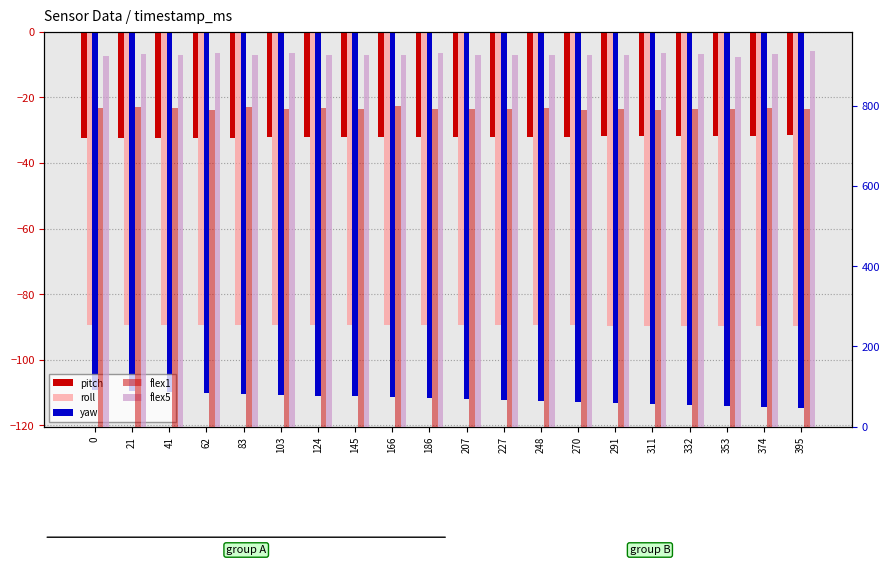

What are all the series names shown in the legend?

pitch, roll, yaw, flex1, flex5